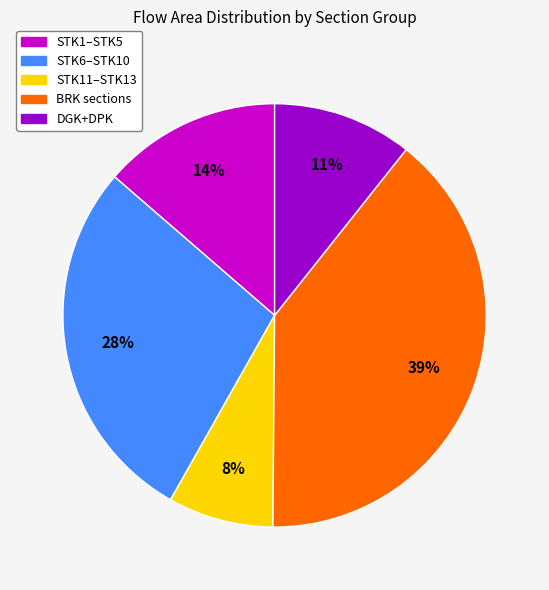

Is there a majority slice in this chart?

No